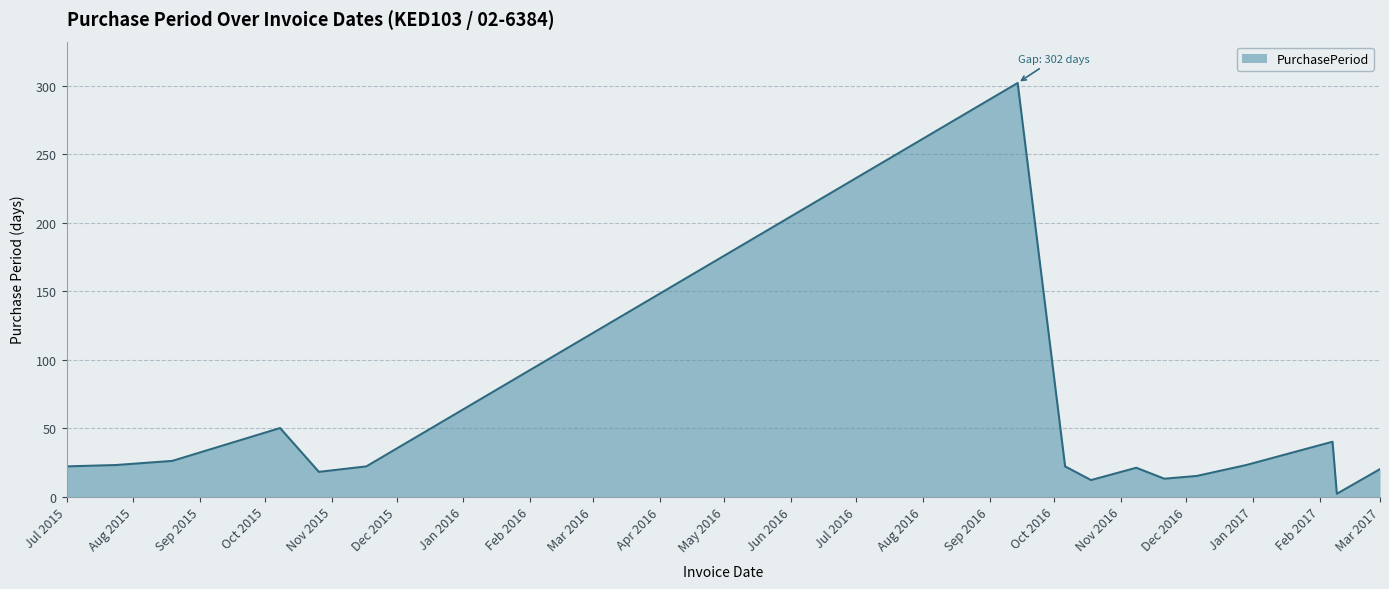

What is the sum of all values?

631